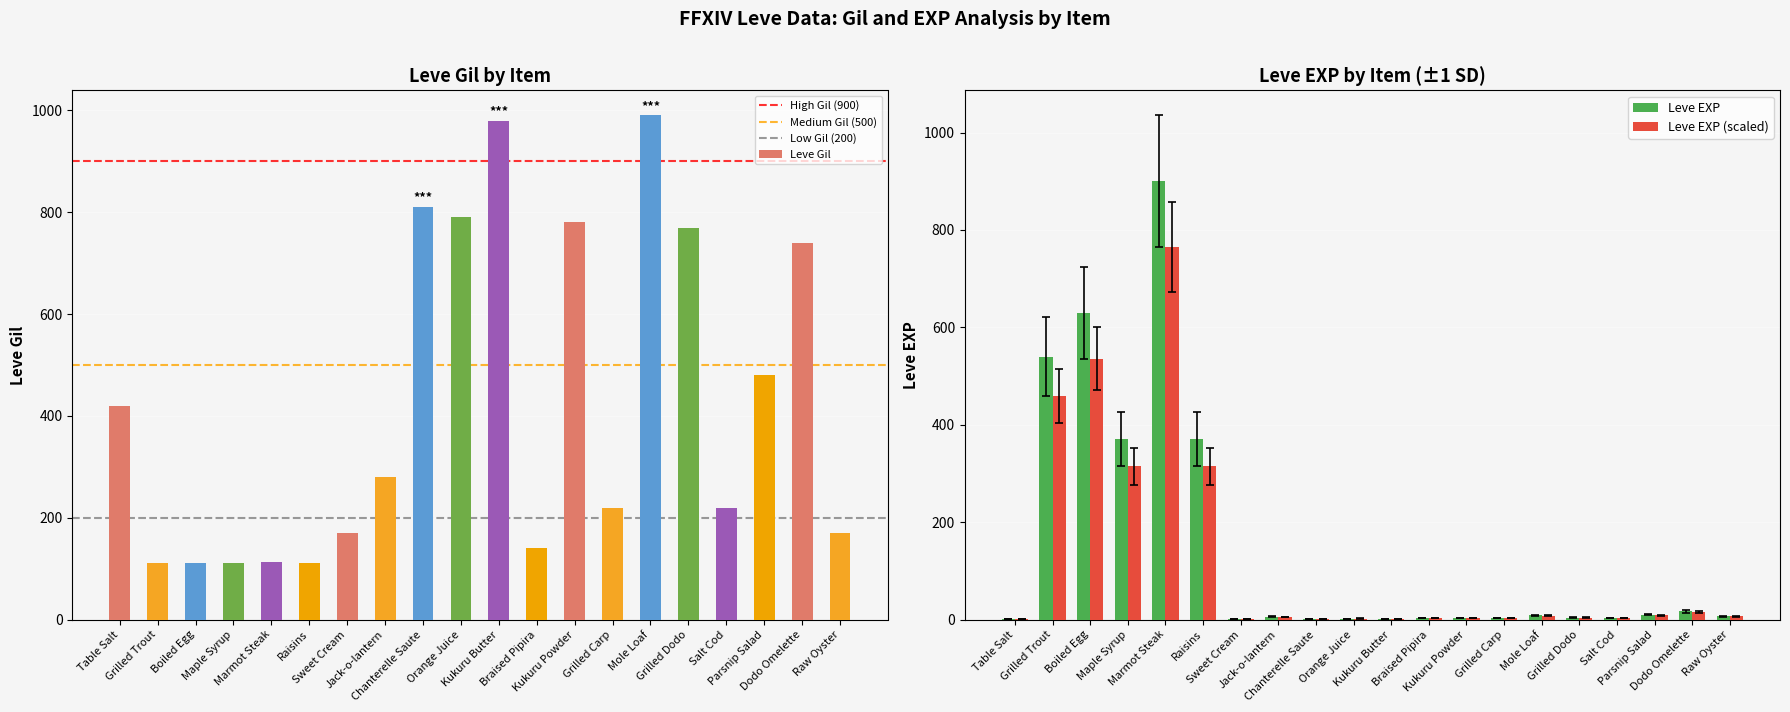

What is the total value across all series at Raisins?

389.2